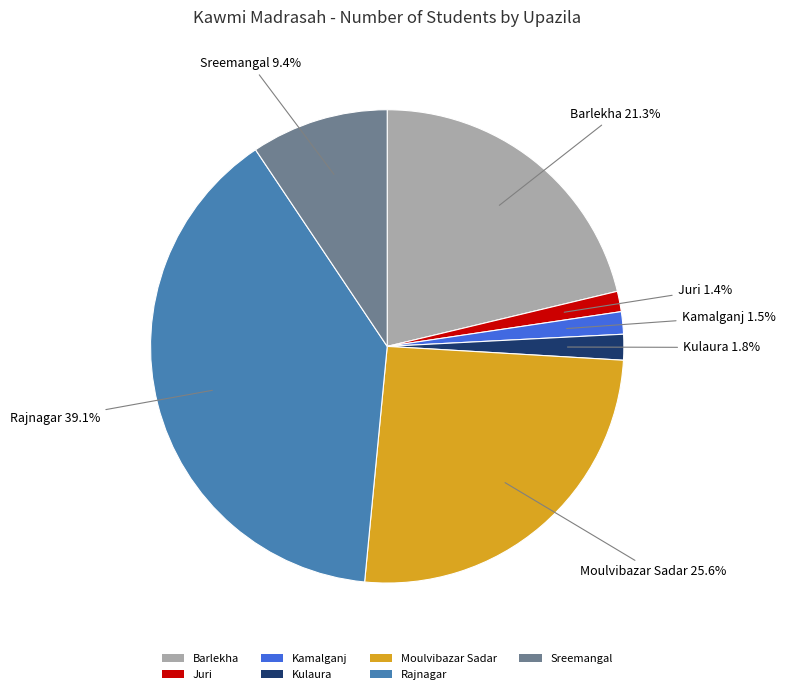

To the nearest percent, what is the average slice percentage?

14%